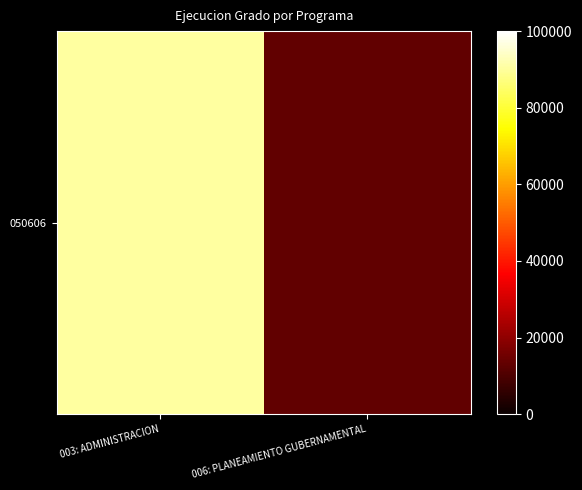

Where is the data nearest to the value 51790?

006: PLANEAMIENTO GUBERNAMENTAL